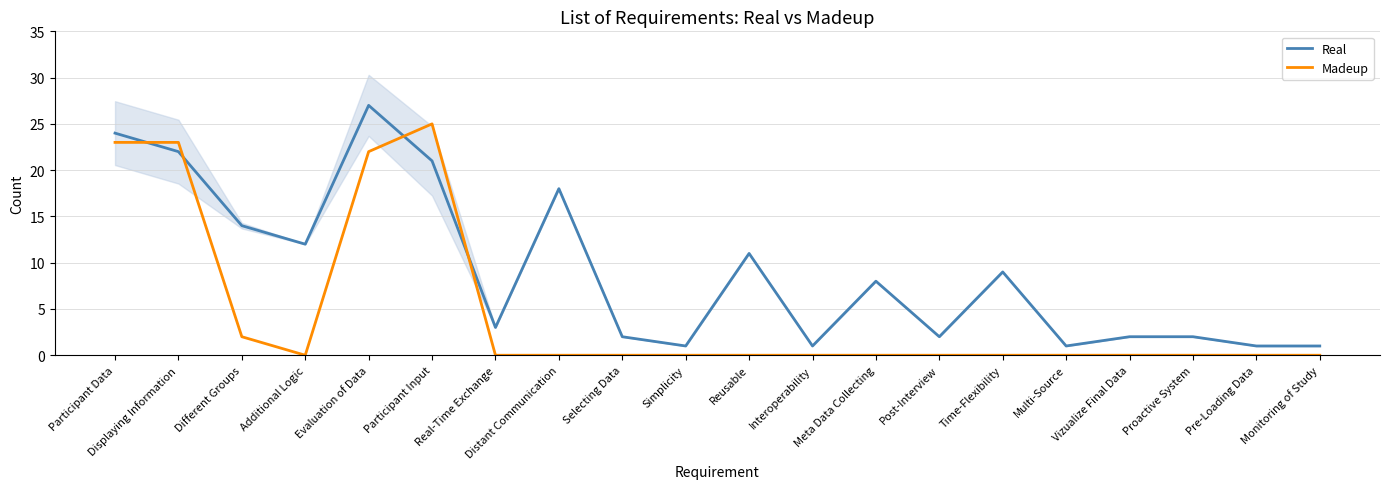

What is the label of the 16th point from the left?

Multi-Source